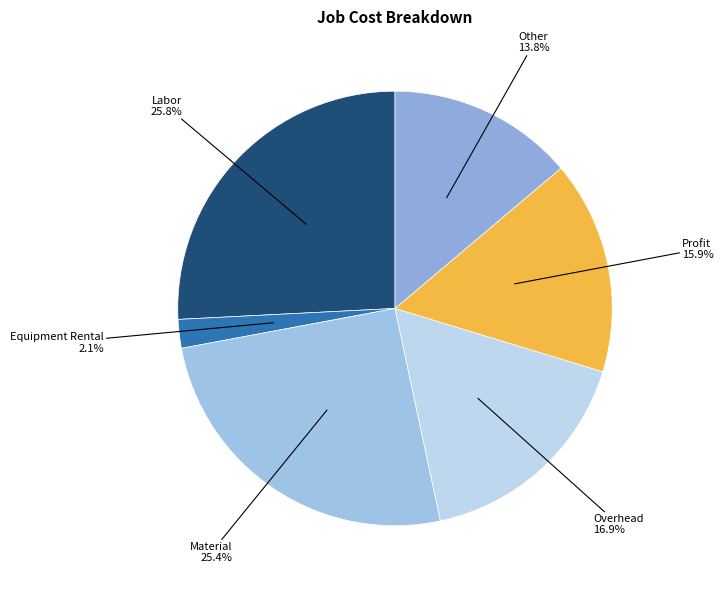

Which has a higher value, Equipment Rental or Overhead?

Overhead